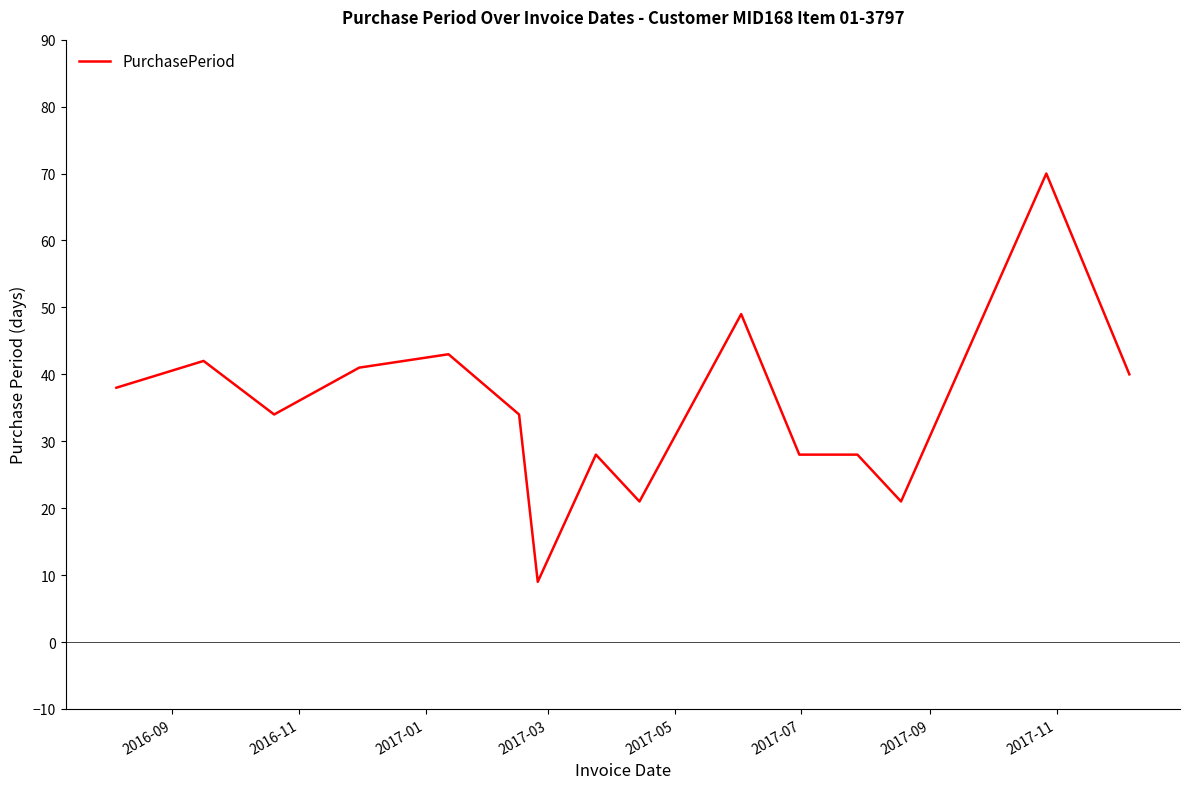

What is the smallest value displayed?

9